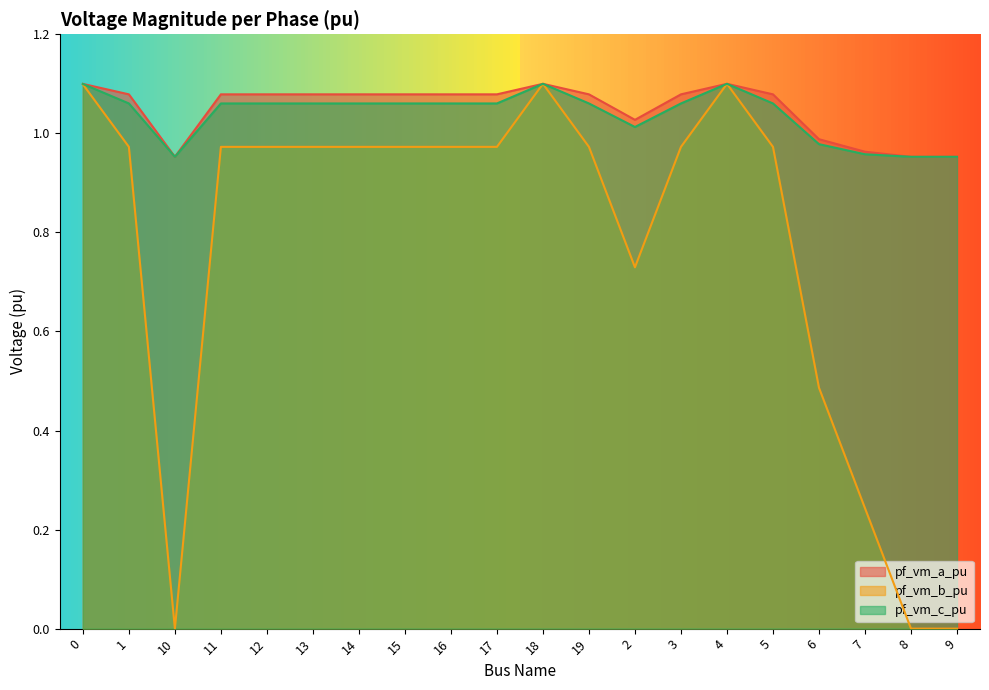

What is the sum of all pf_vm_b_pu values?

15.5